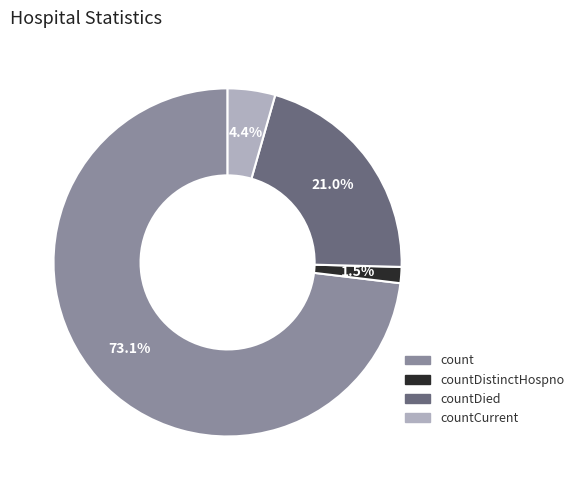

Which category has the biggest portion of the pie?

count